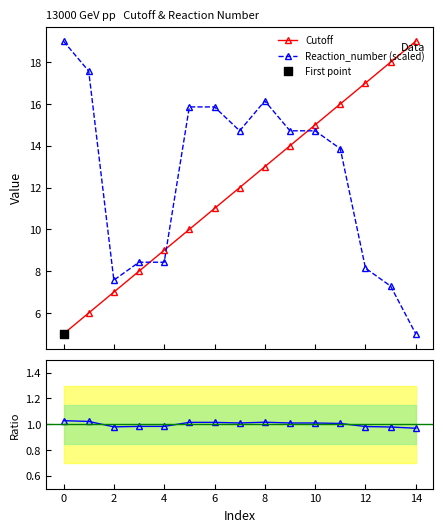

What is the value of the Reaction_number (scaled) point at the 5th from the left?

8.4